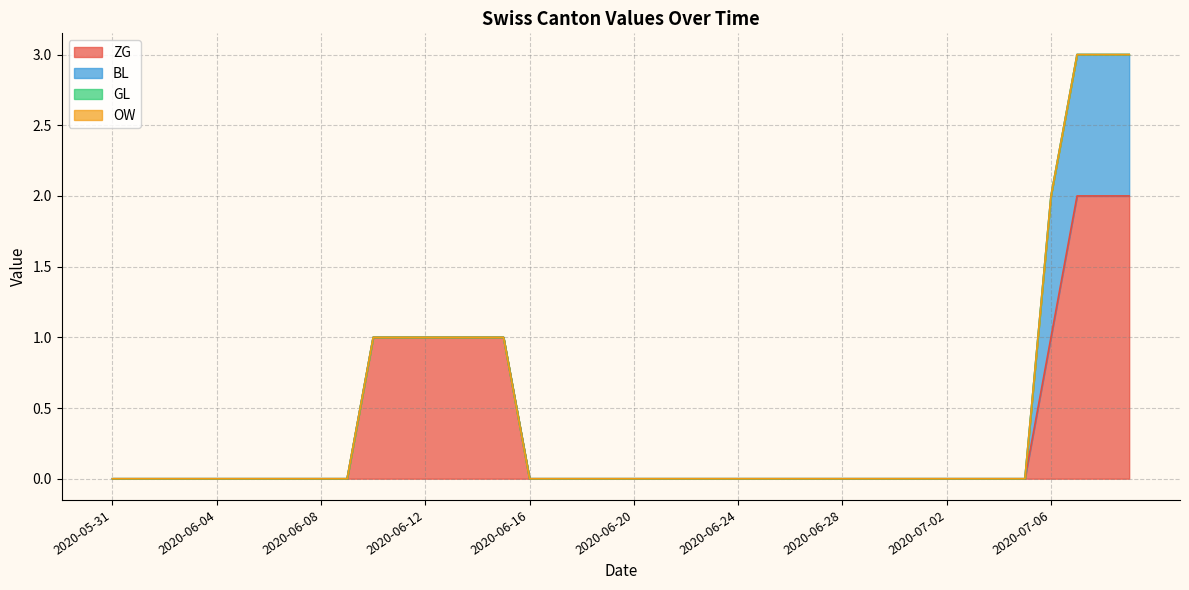

True or false: BL has more than 0 interior local peaks.

False